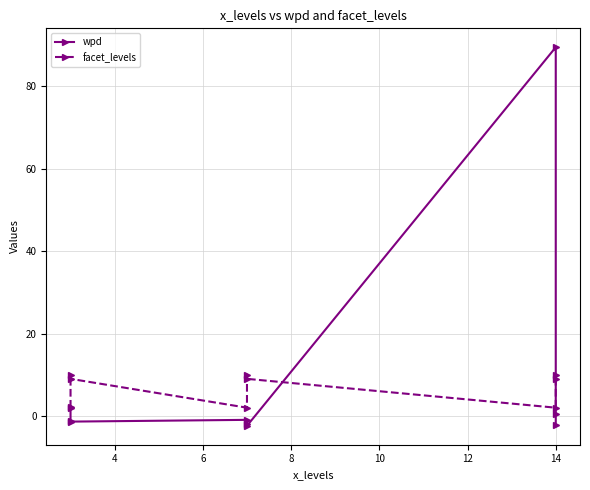

How many negative values does the wpd series have?

6